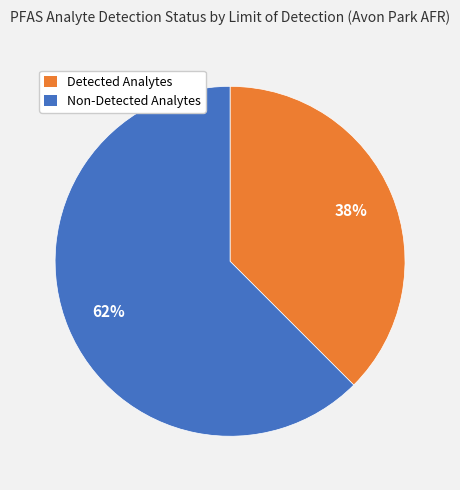

Is there a majority slice in this chart?

Yes